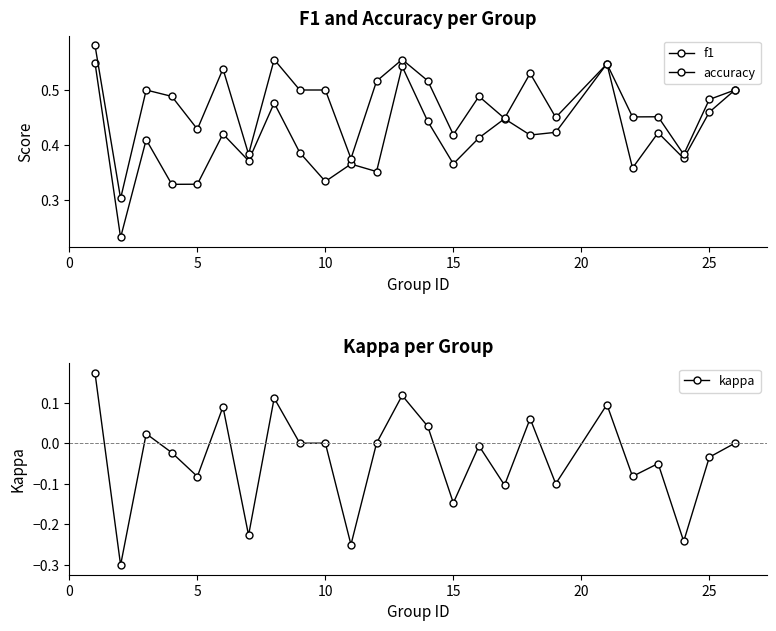

Reading left to right, what are all the values shown in this chart?

f1: 0.5	0.2	0.4	0.3	0.3	0.4	0.4	0.5	0.4	0.3	0.4	0.4	0.5	0.4	0.4	0.4	0.4	0.4	0.4	0.5	0.4	0.4	0.4	0.5	0.5
accuracy: 0.6	0.3	0.5	0.5	0.4	0.5	0.4	0.6	0.5	0.5	0.4	0.5	0.6	0.5	0.4	0.5	0.4	0.5	0.5	0.5	0.5	0.5	0.4	0.5	0.5
kappa: 0.2	-0.3	0.0	-0.0	-0.1	0.1	-0.2	0.1	0.0	0.0	-0.2	0.0	0.1	0.0	-0.1	-0.0	-0.1	0.1	-0.1	0.1	-0.1	-0.1	-0.2	-0.0	0.0